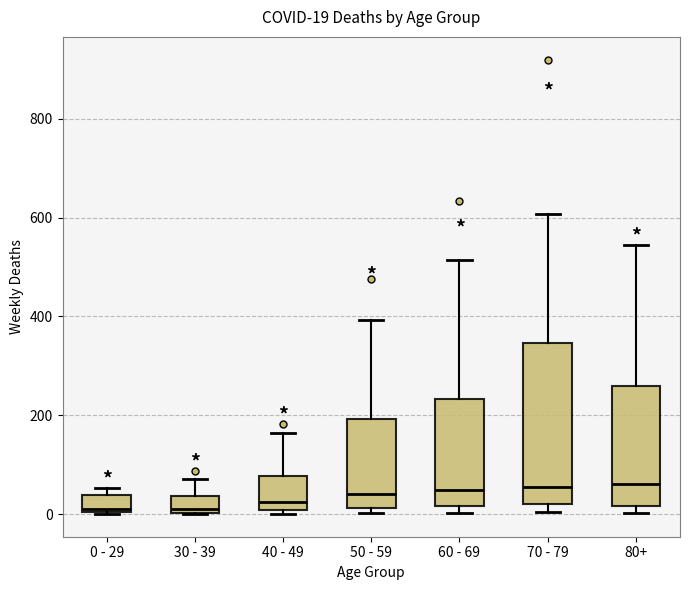

Comparing the boxes themselves (not the whiskers), which one is the tallest?

70 - 79